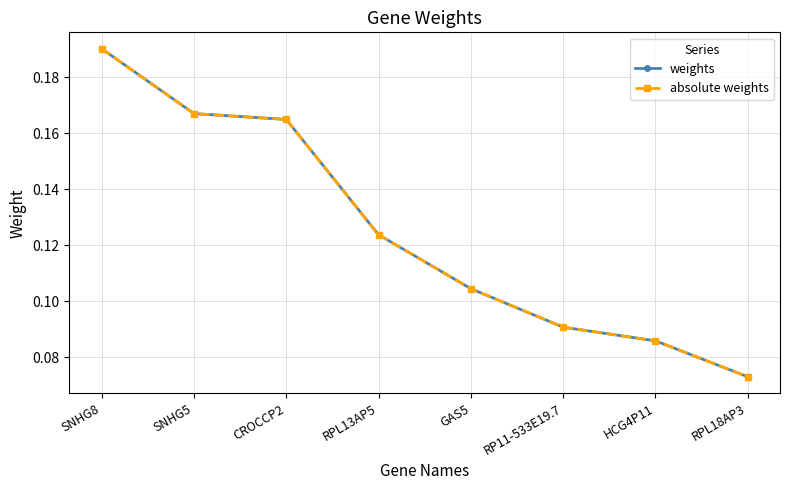

Is this an area chart (filled region under the line)?

No